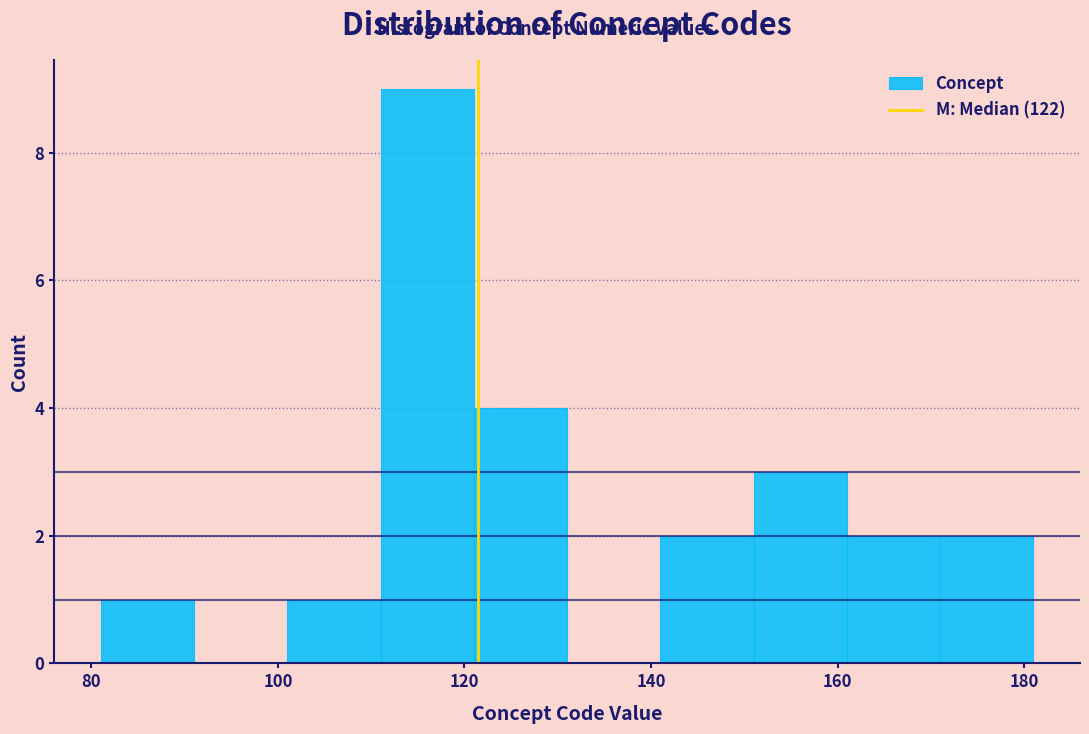

Over which range of the x-axis is the bar tallest?

111 to 121